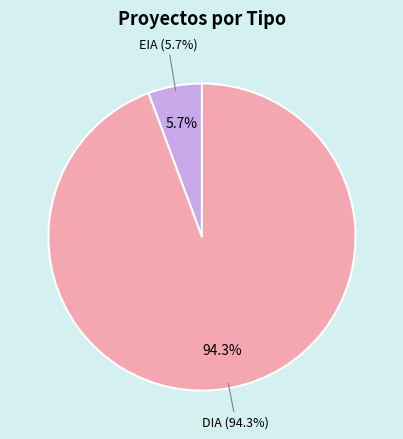

True or false: EIA accounts for 6% of the total.

True